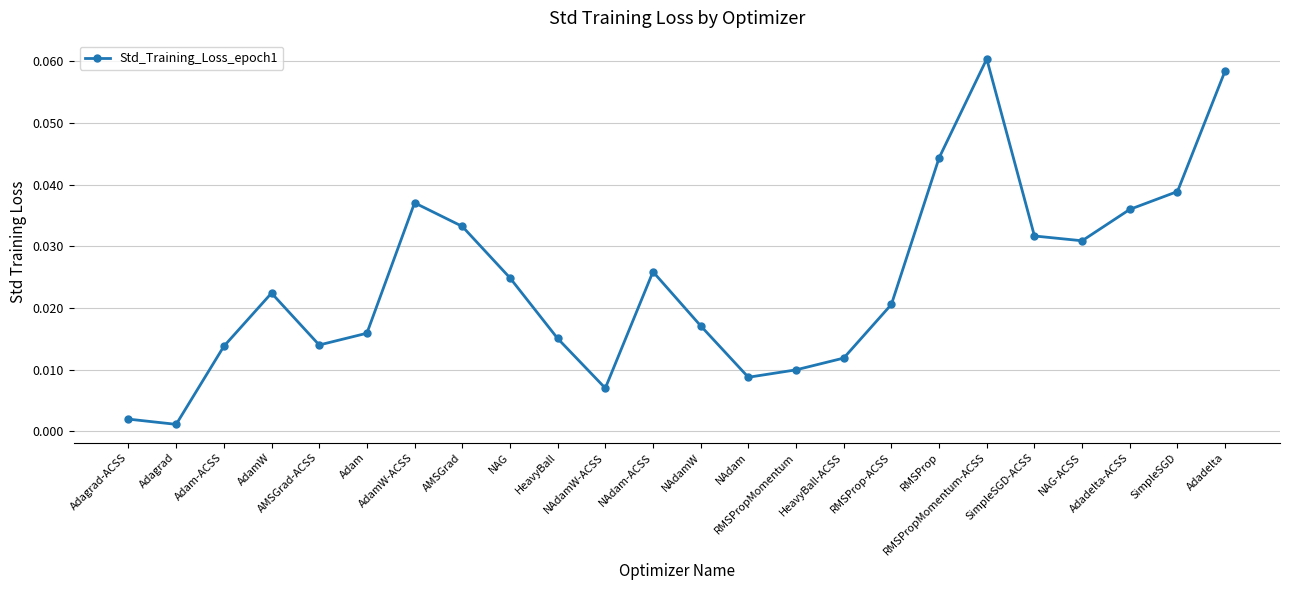

How many points are higher than both their immediate neighbors (excluding endpoints)?

4